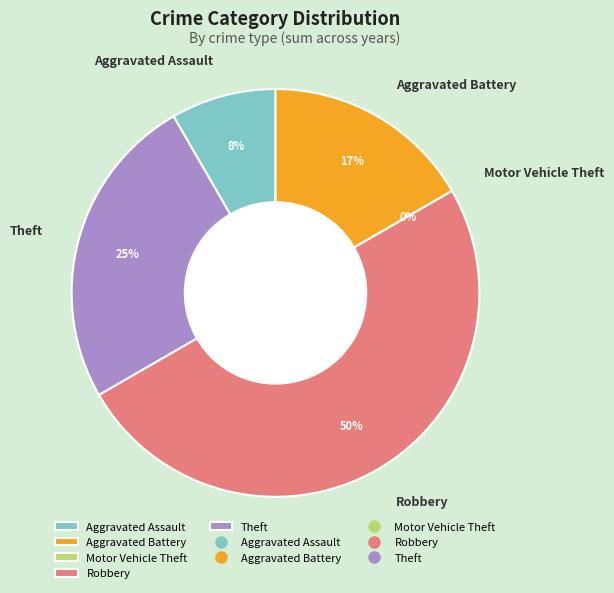

Combined, what portion of the pie is Aggravated Assault and Motor Vehicle Theft?

8.3%